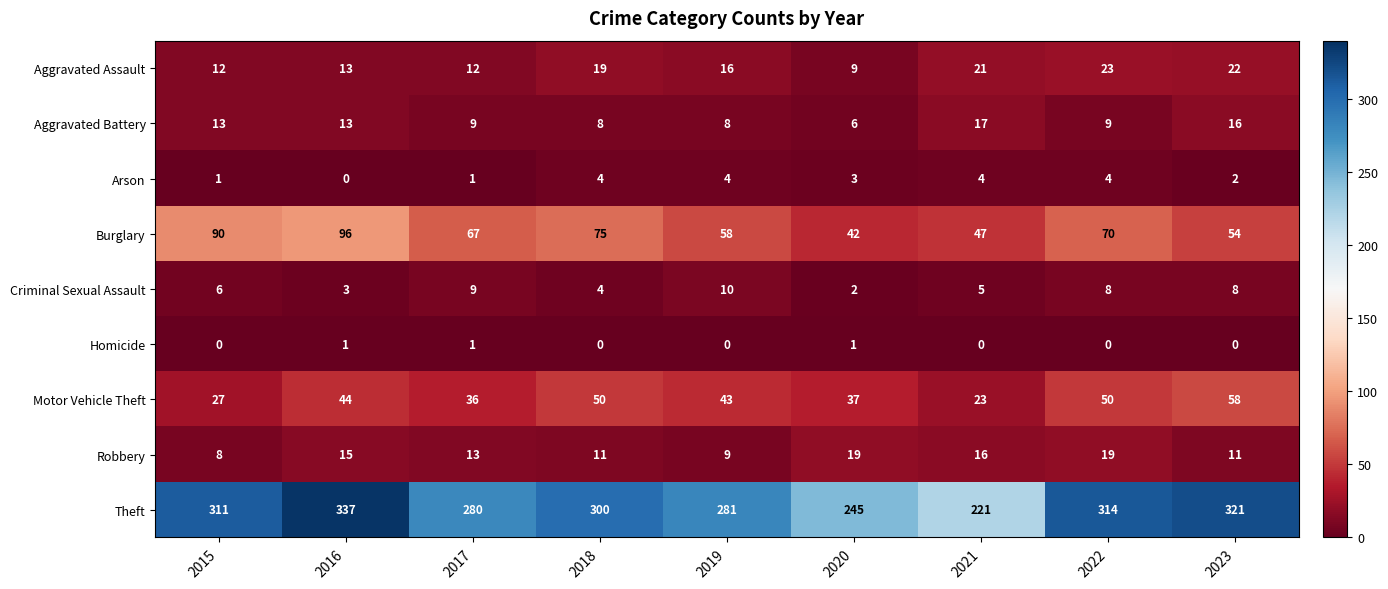

How many values in the Motor Vehicle Theft series are below 43?

4